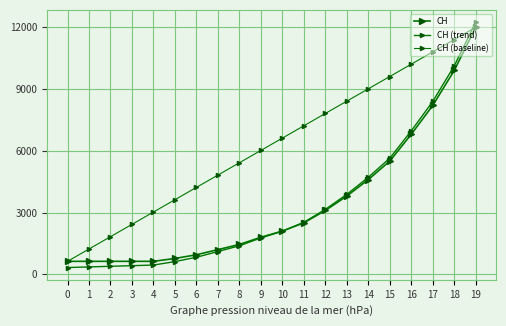

What is the value of the CH (trend) point at the 1st from the left?

329.7